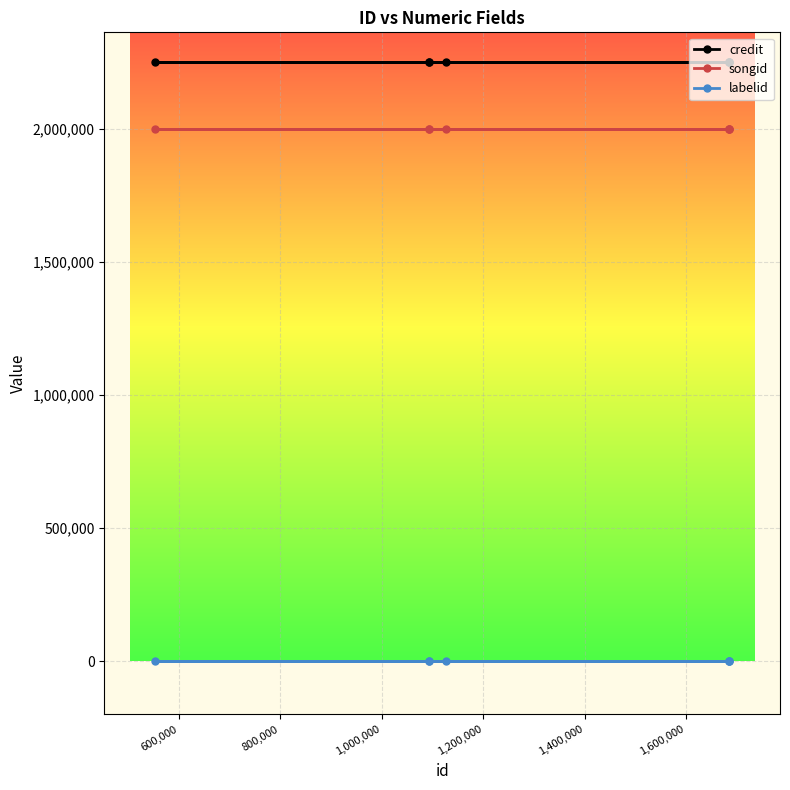

Rank the series by their maximum value, from lowest to highest.

labelid, songid, credit